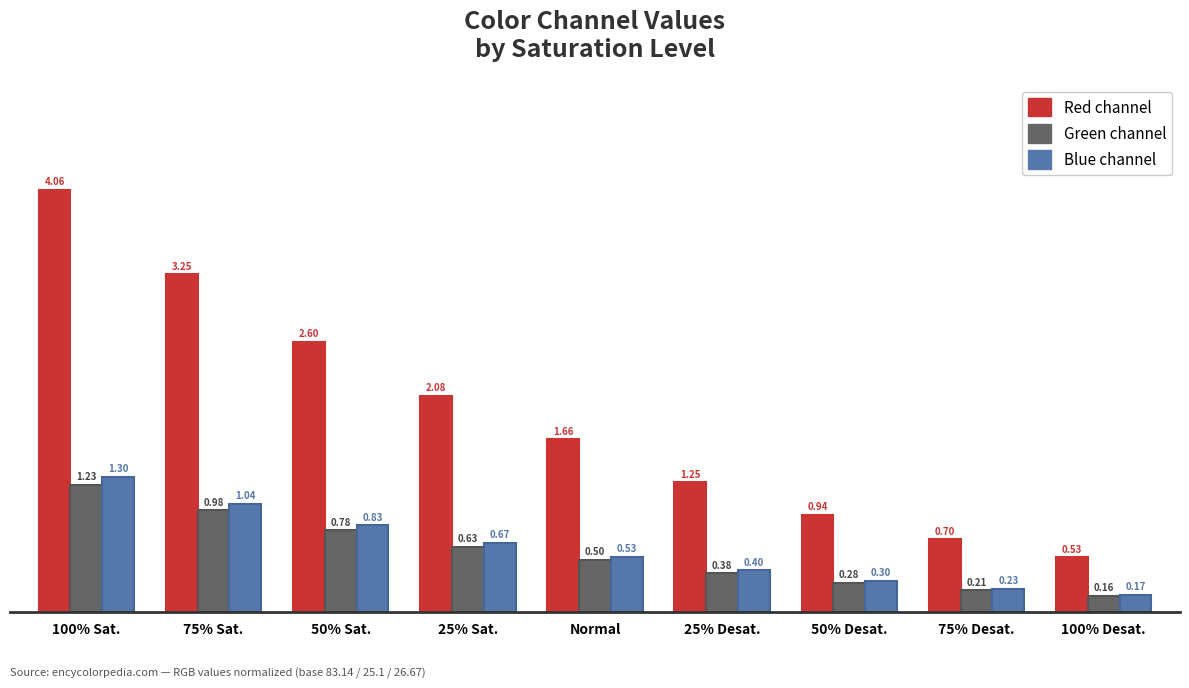

At which category does the chart reach its peak across all series?

100% Sat.